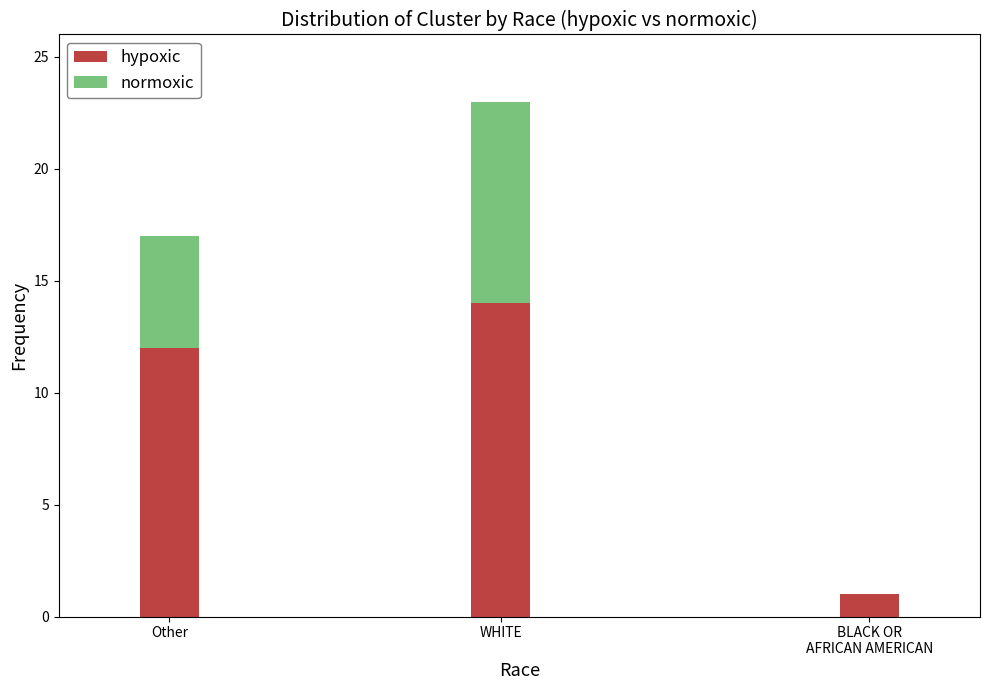

Is it true that hypoxic equals 9 at WHITE?

False